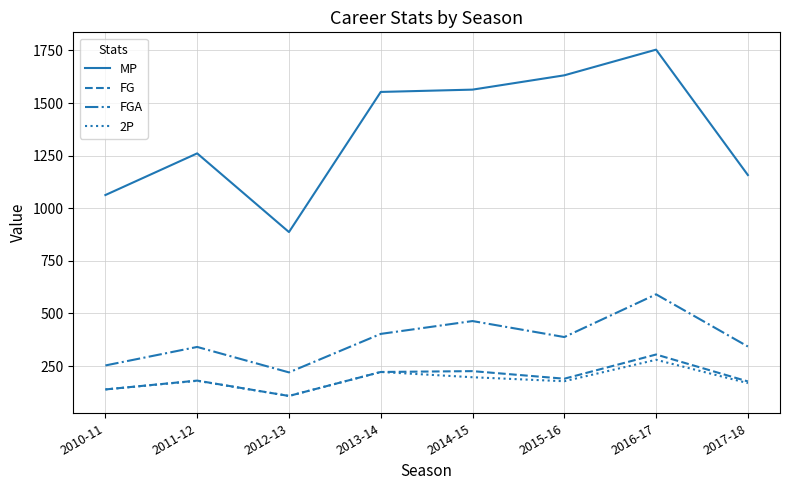

True or false: MP has a value of 887 at 2012-13.

True